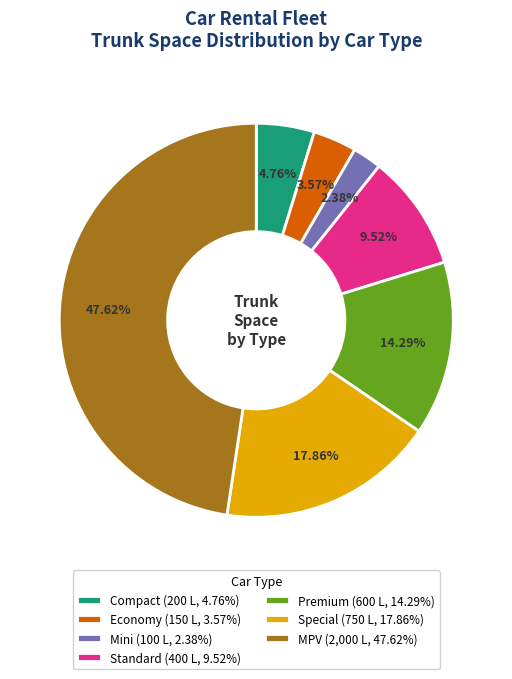

Is the sum of Economy and Premium greater than half?

No